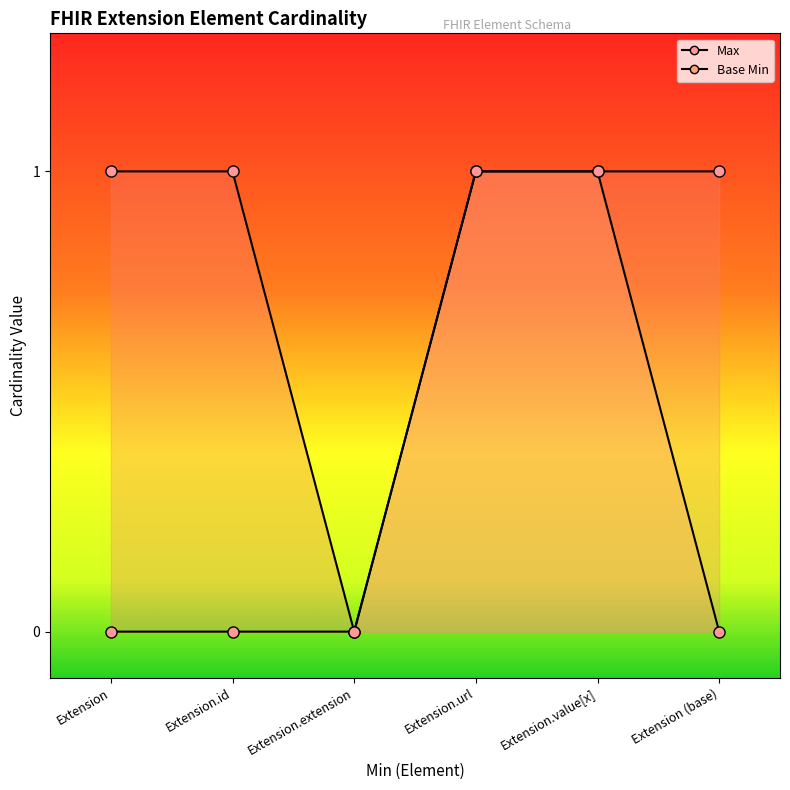

Rank the series at Extension (base) from lowest to highest value.

Base Min, Max